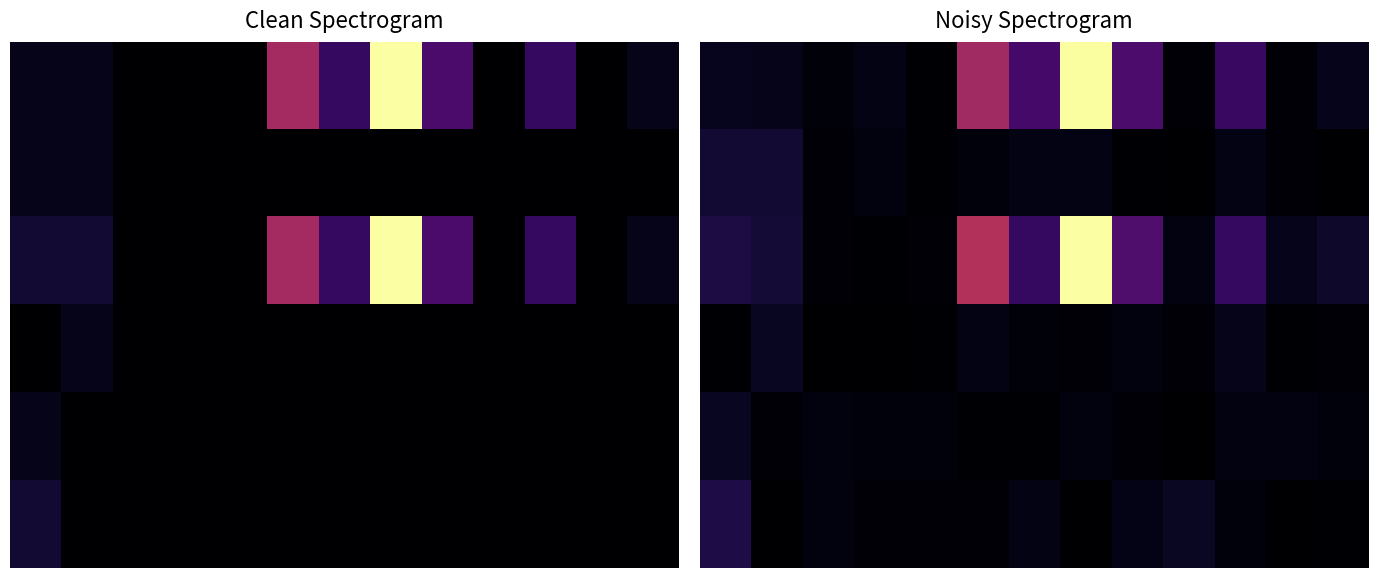

The 3 series shows 0.0 at 8. True or false?

False